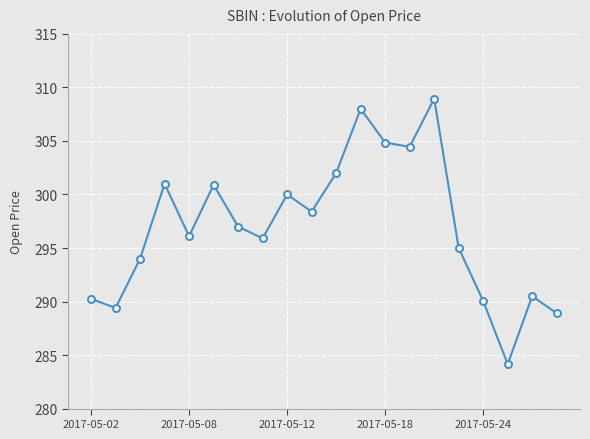

What is the value of the 16th point from the left?

295.0